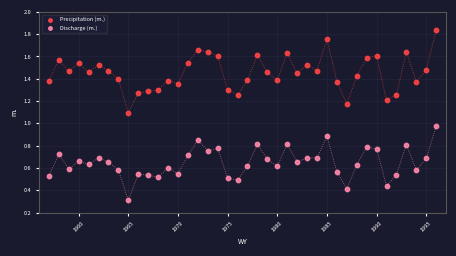

In the Precipitation (m.) series, what Y value is closest to 1?

1.1